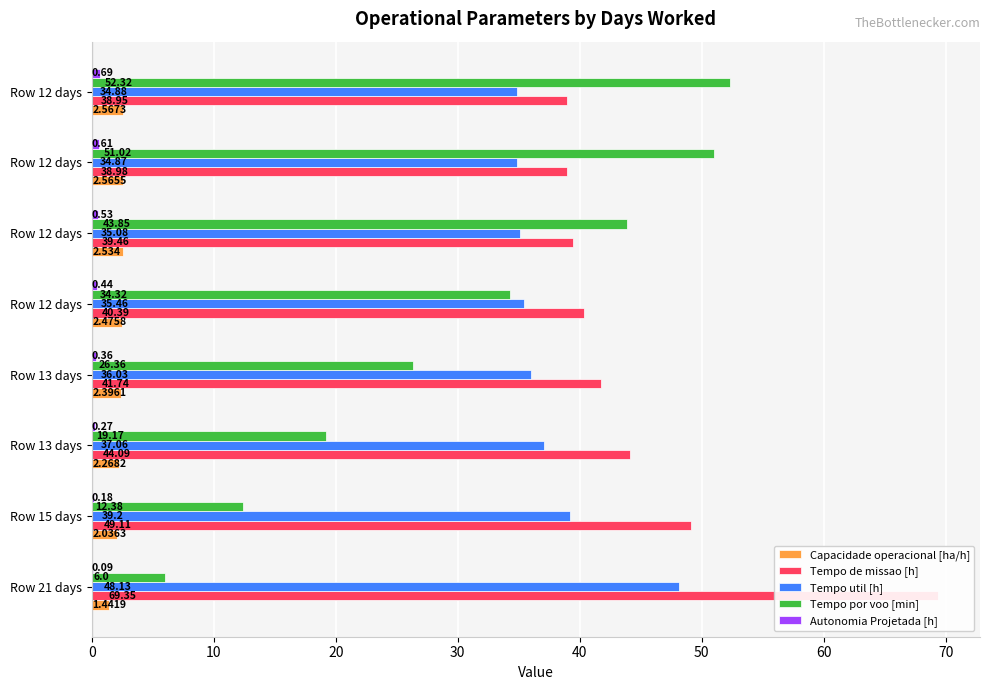

What is the value of the Capacidade operacional [ha/h] bar at the 5th from the left?

2.5